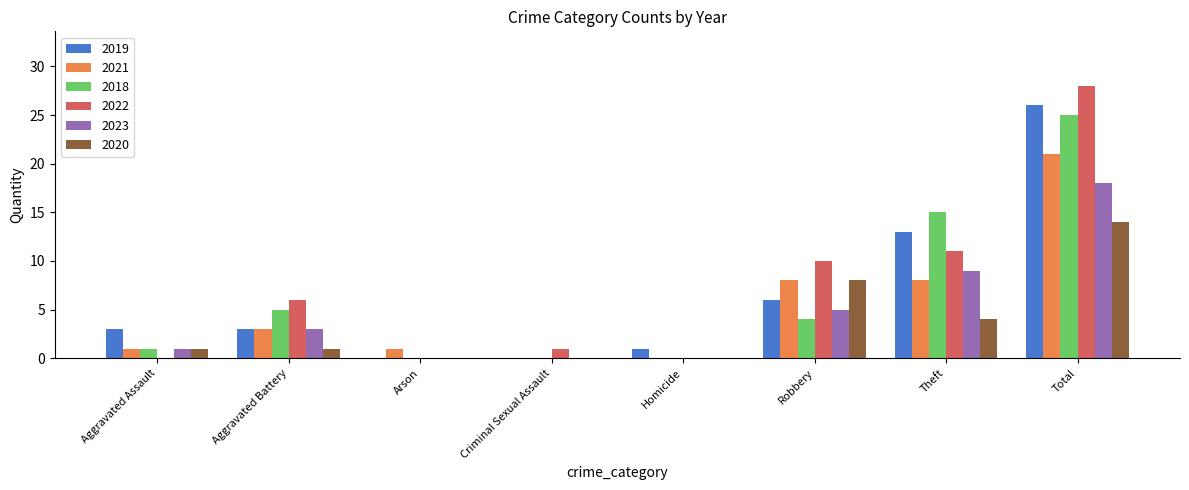

How many groups of bars are there?

8